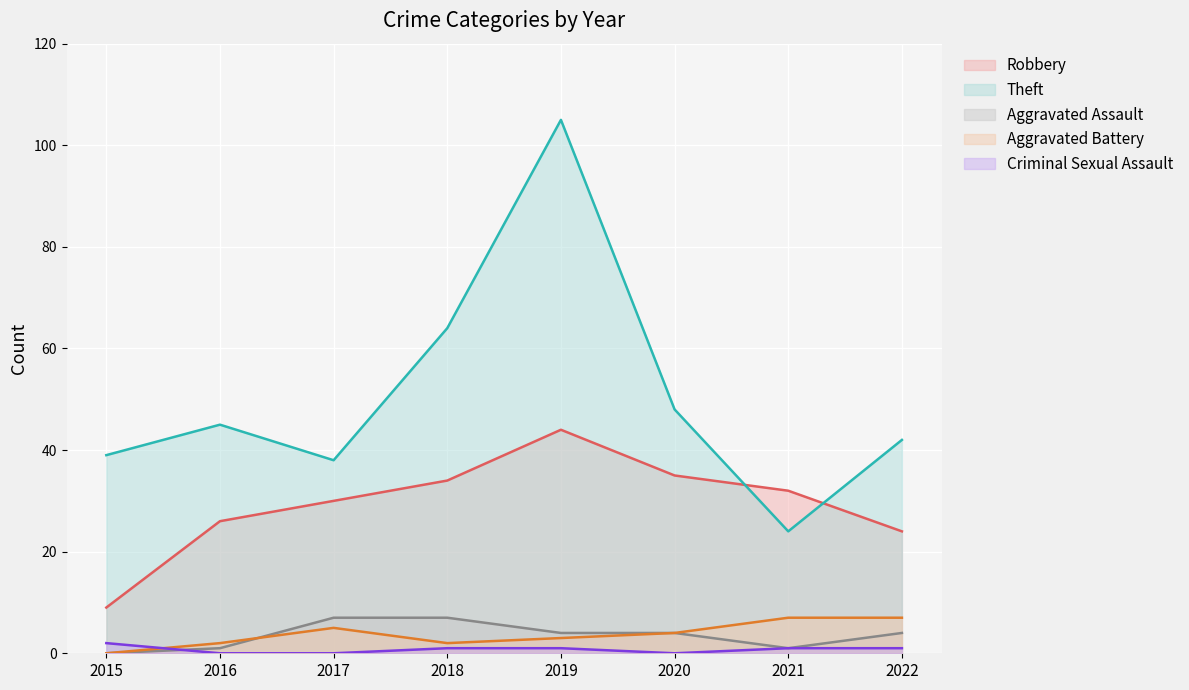

Which series has the largest total across all categories?

Theft